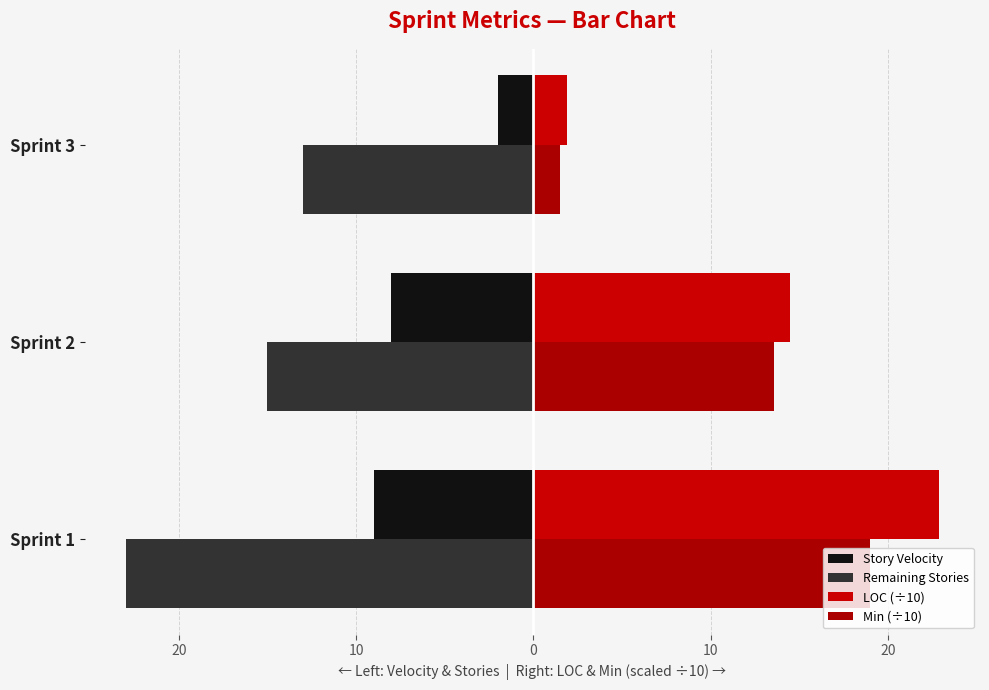

Which series has the largest range (max minus min)?

LOC (÷10)